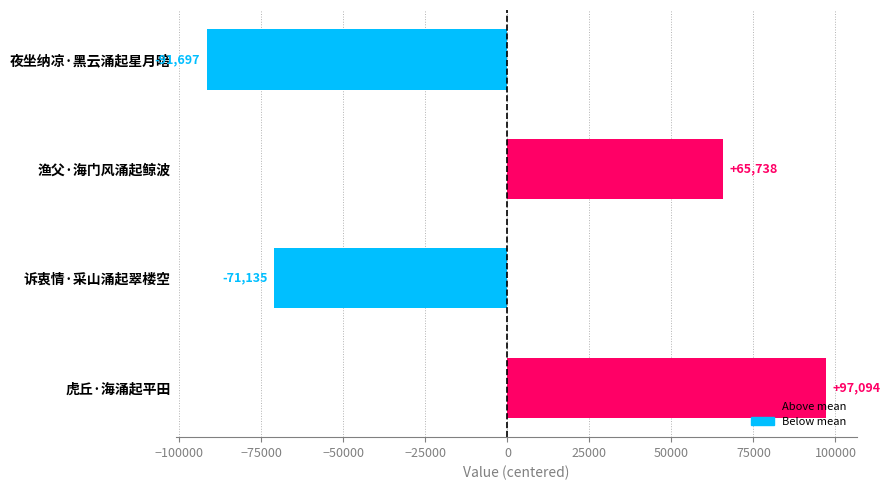

What is the difference between the second highest and second lowest values?

136873